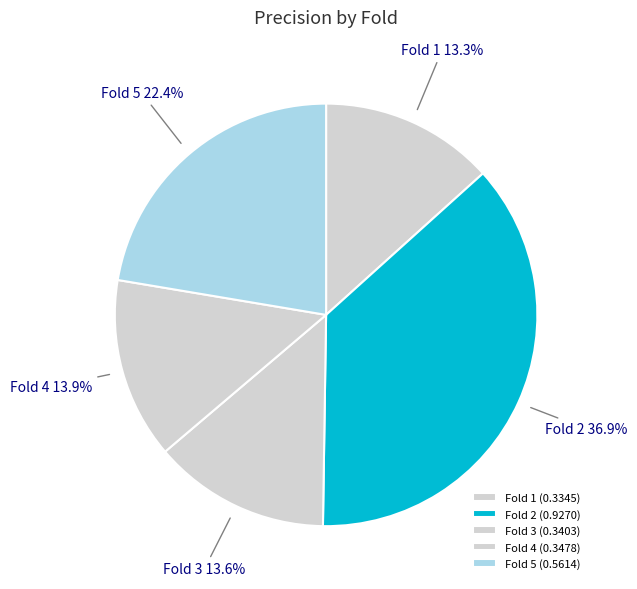

How many segments does this pie chart have?

5